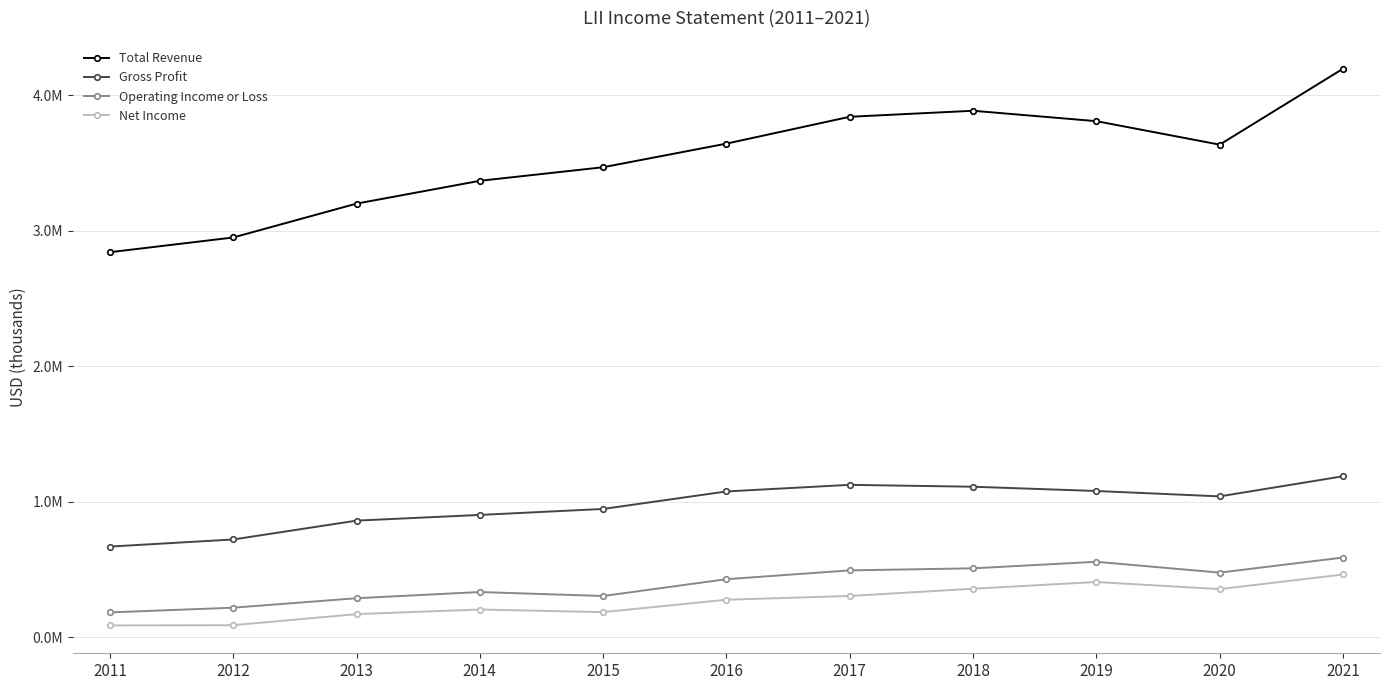

Does the chart have visible grid lines?

Yes